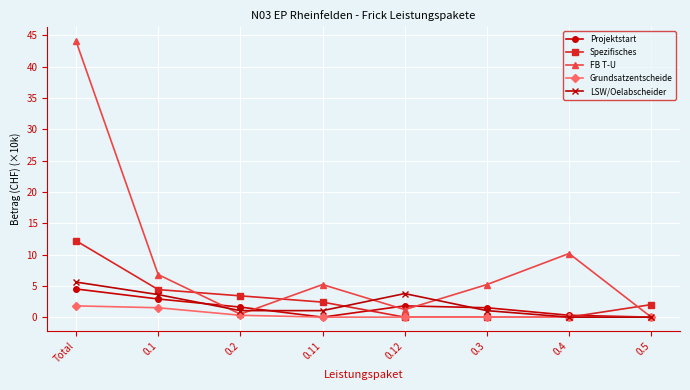

What is the sum of all Spezifisches values?

24.4